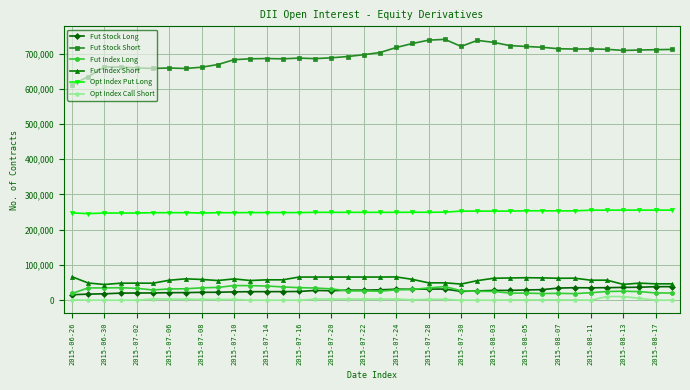

True or false: Fut Stock Short and Fut Index Short cross at least once.

False